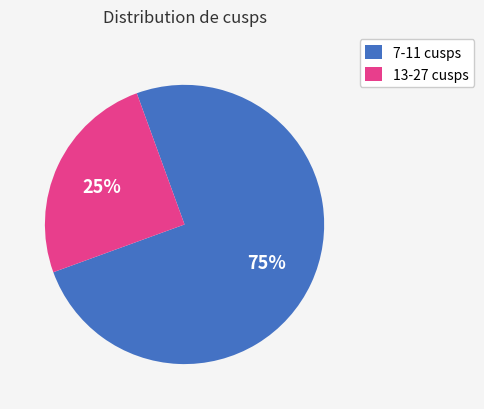

Does 7-11 cusps account for over 50% of the chart?

Yes